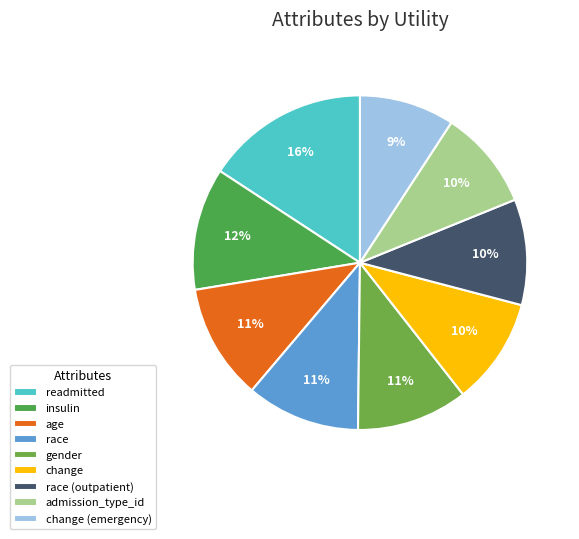

Between admission_type_id and readmitted, which is larger?

readmitted